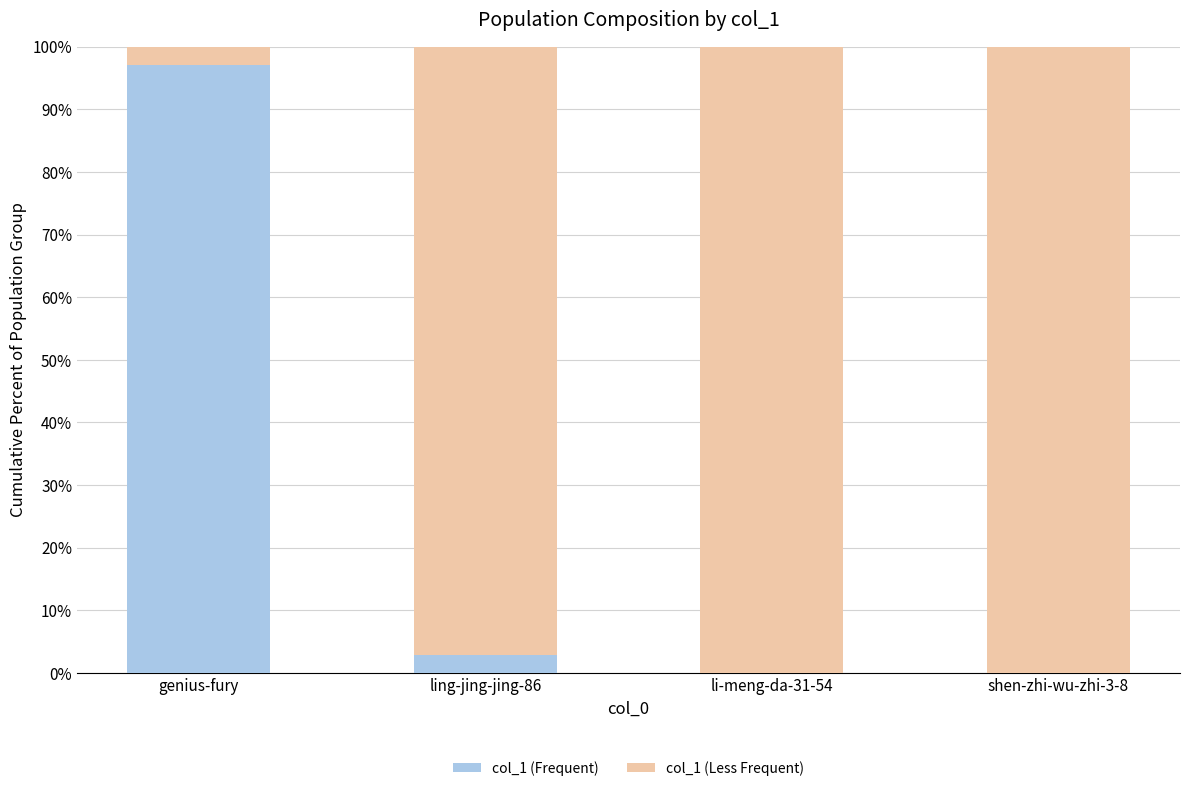

The col_1 (Frequent) series shows 0.0 at li-meng-da-31-54. True or false?

True